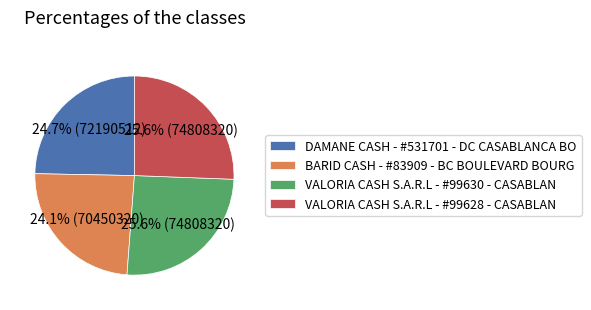

To the nearest percent, what percentage of the pie is VALORIA CASH S.A.R.L - #99628 - CASABLAN?

26%